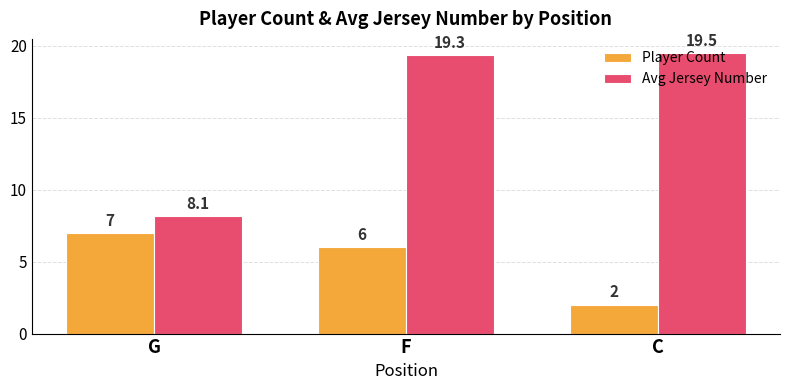

Is the value of Player Count at F greater than the value of Avg Jersey Number at C?

No